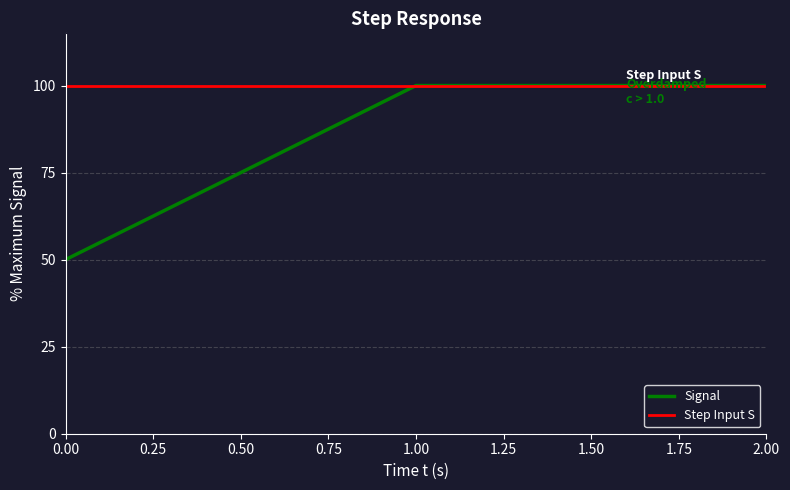

Between 0 and 2, which is larger?

2